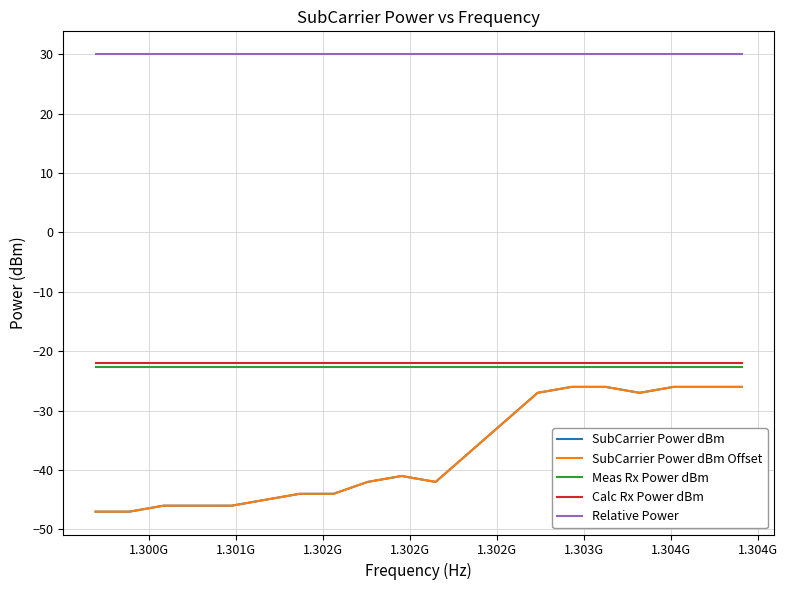

Is this an area chart (filled region under the line)?

No